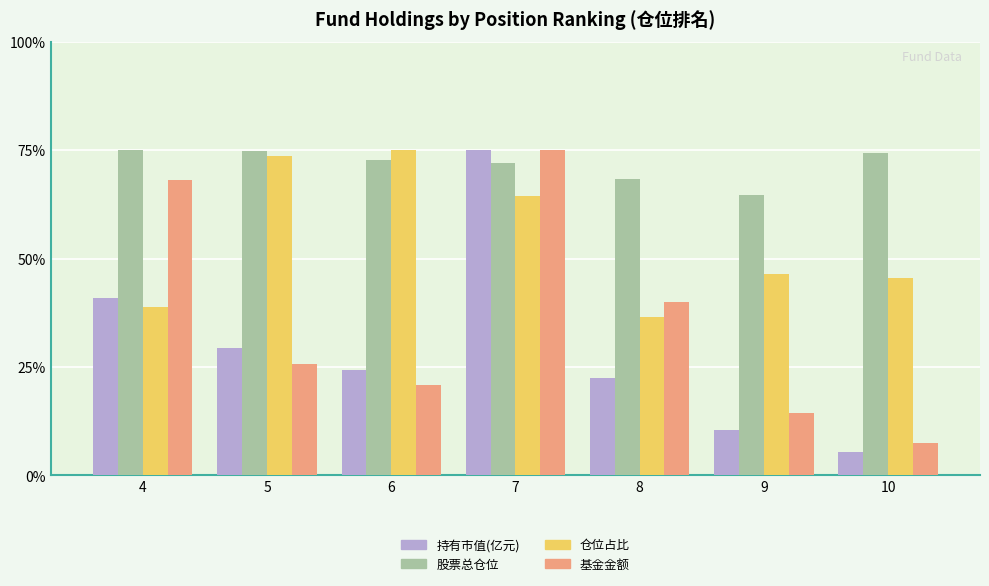

Which series has the widest spread of values?

持有市值(亿元)